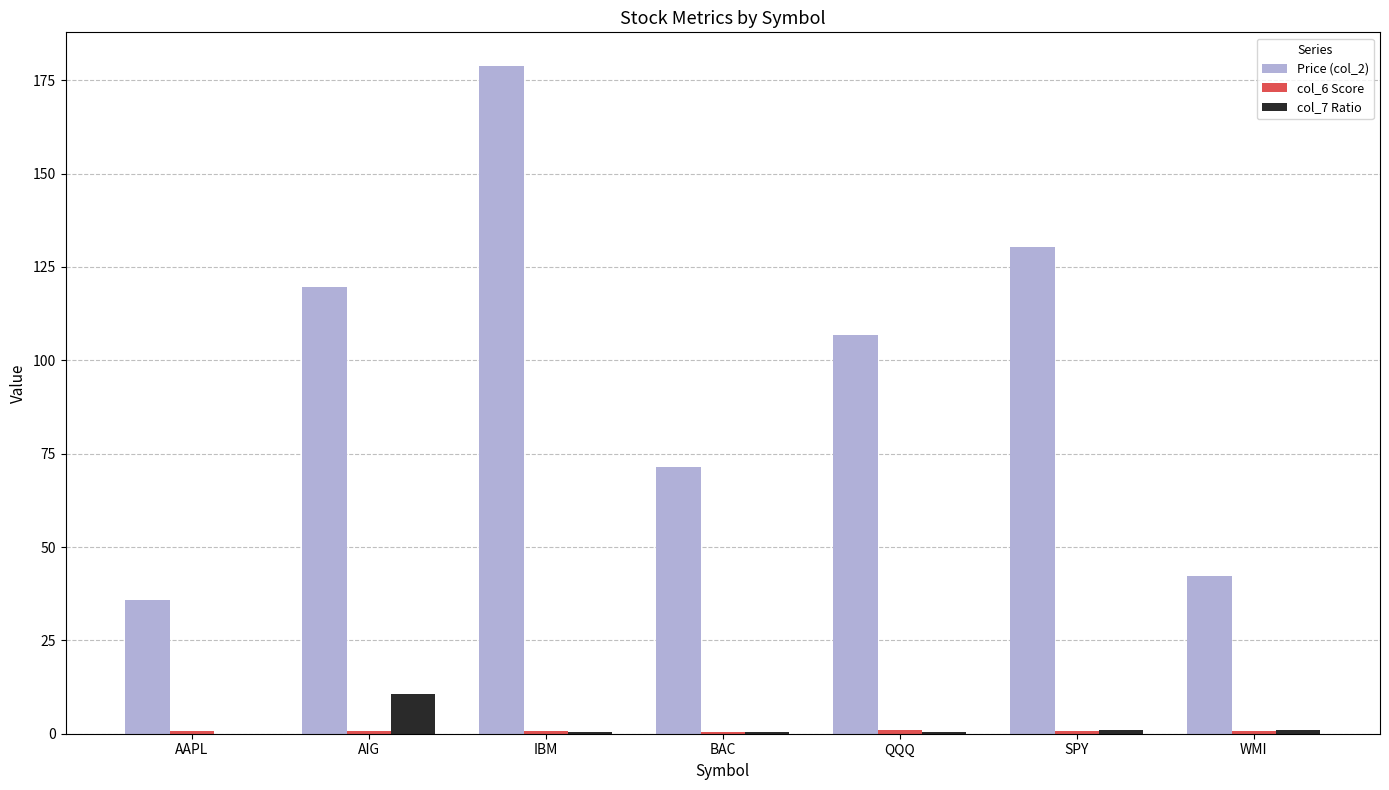

At which category does the chart reach its peak across all series?

IBM